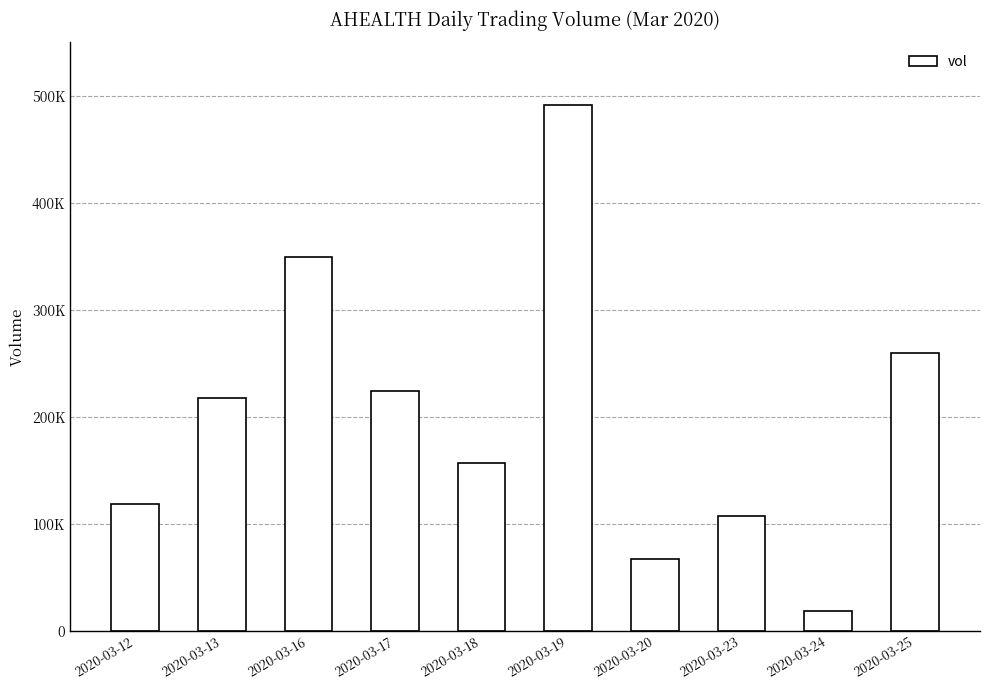

What is the difference between the maximum and second lowest values?

423700